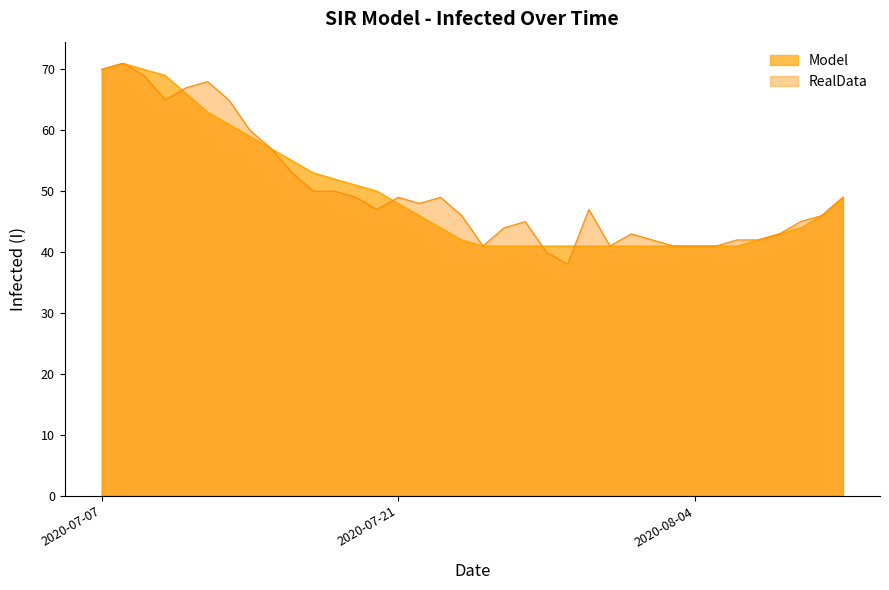

Count the number of categories in the chart.

36